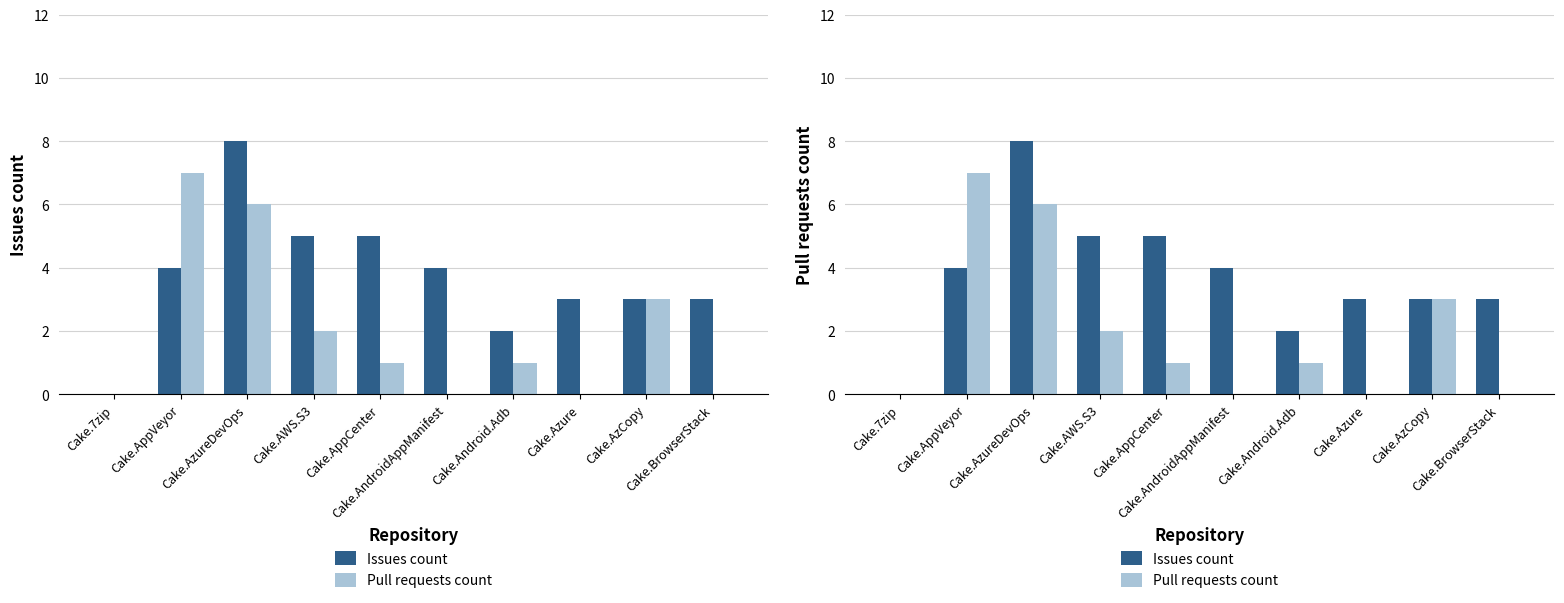

What are all the series names shown in the legend?

Issues count, Pull requests count